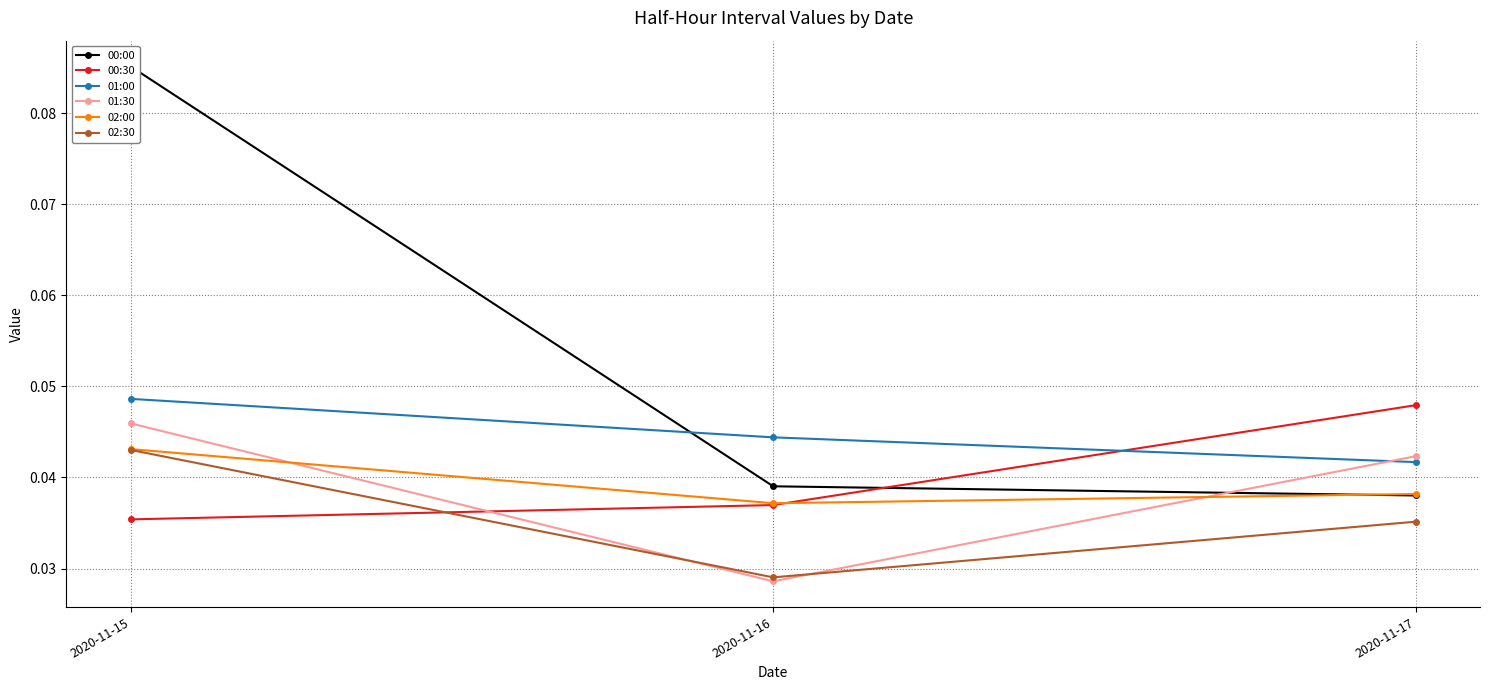

What are all the series names shown in the legend?

00:00, 00:30, 01:00, 01:30, 02:00, 02:30